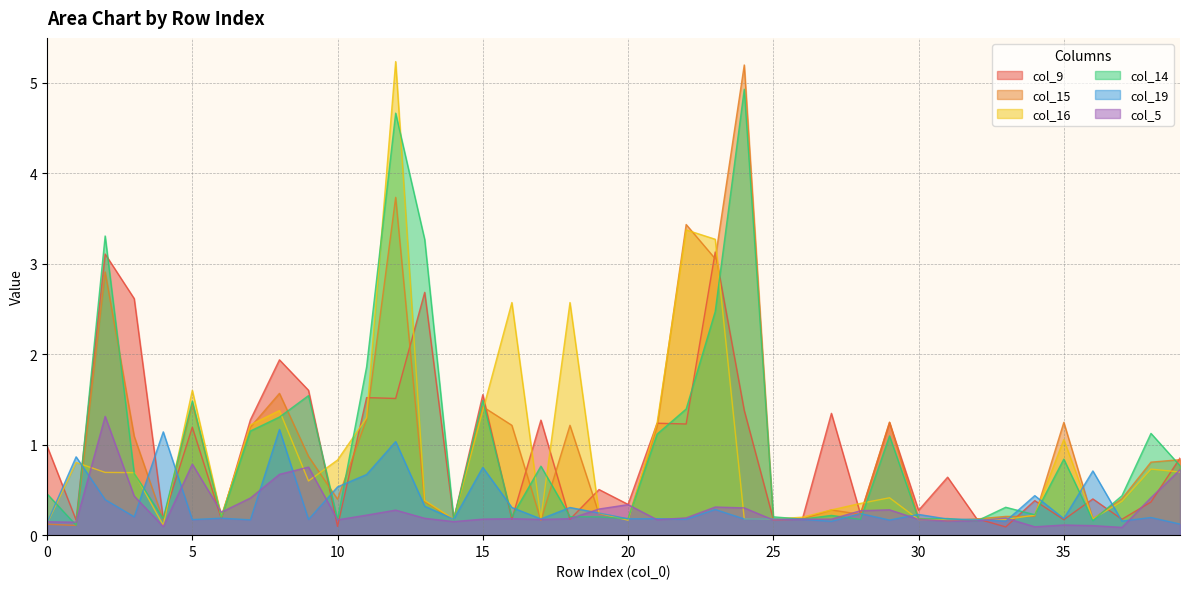

What is the approximate value of col_19 at 30?

0.2